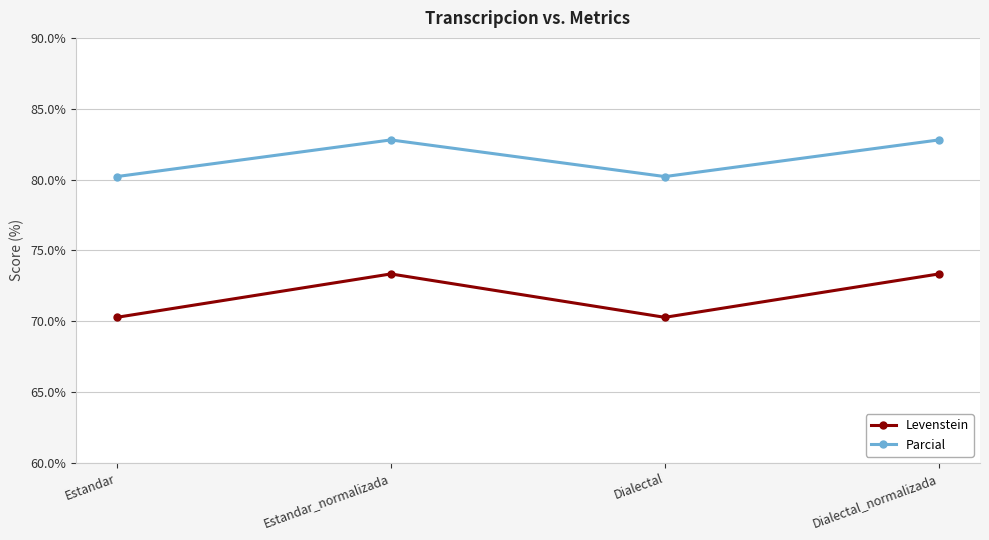

What is the sum of the Parcial values at Estandar_normalizada and Dialectal_normalizada?

165.6